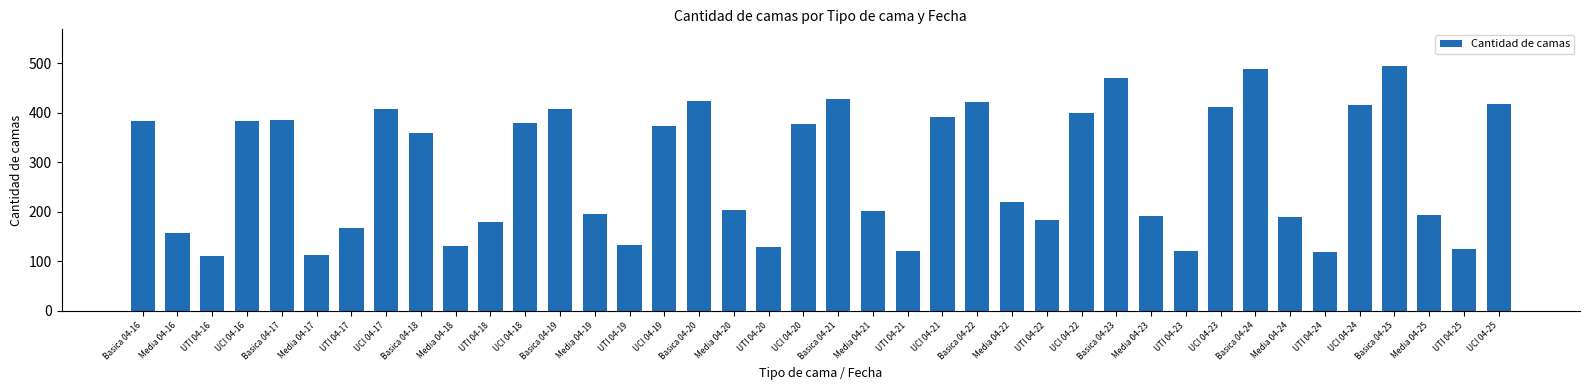

Count the number of data series in this chart.

1